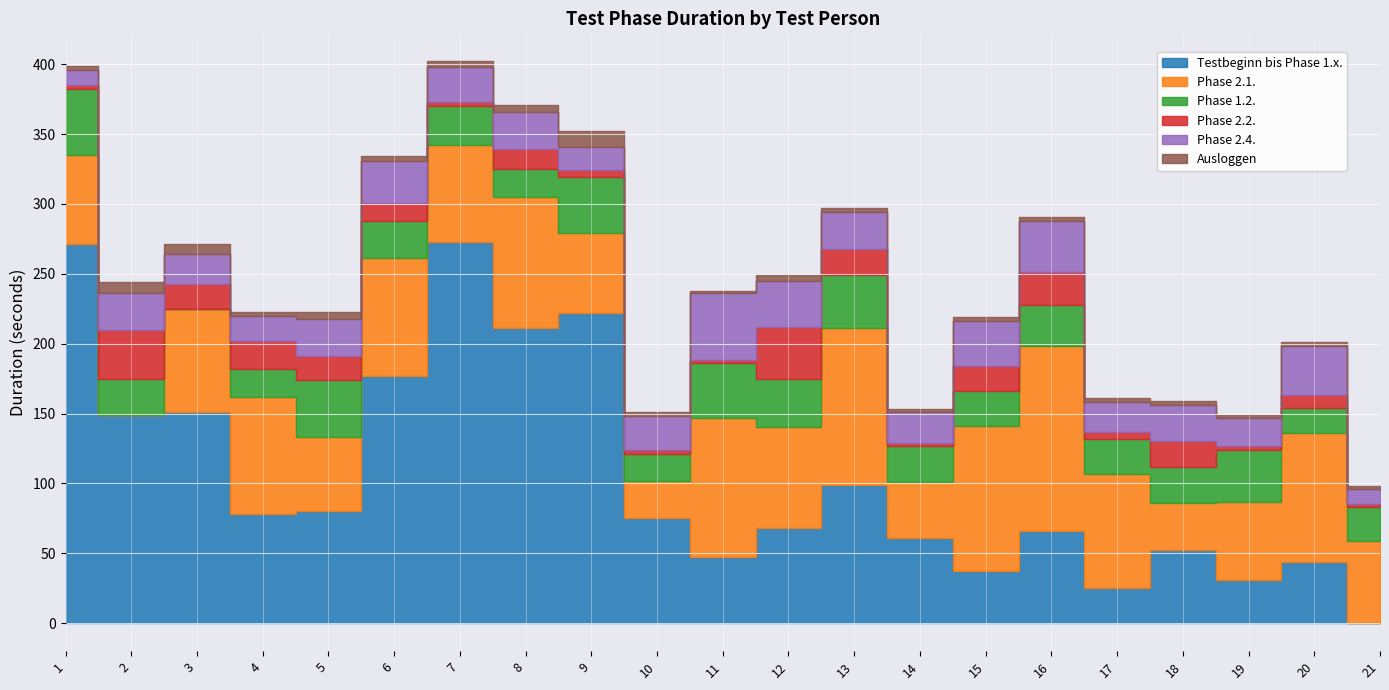

Count the number of data series in this chart.

6